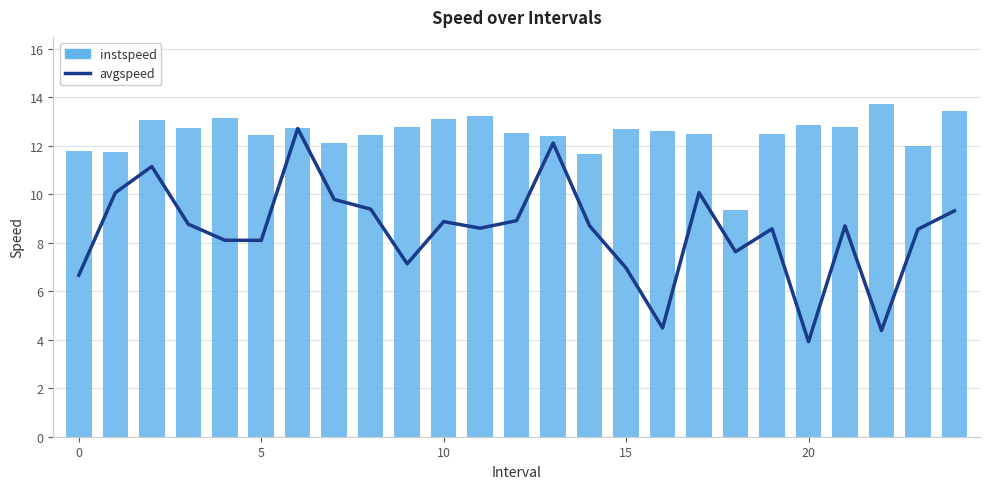

At which label does avgspeed reach its minimum?

20